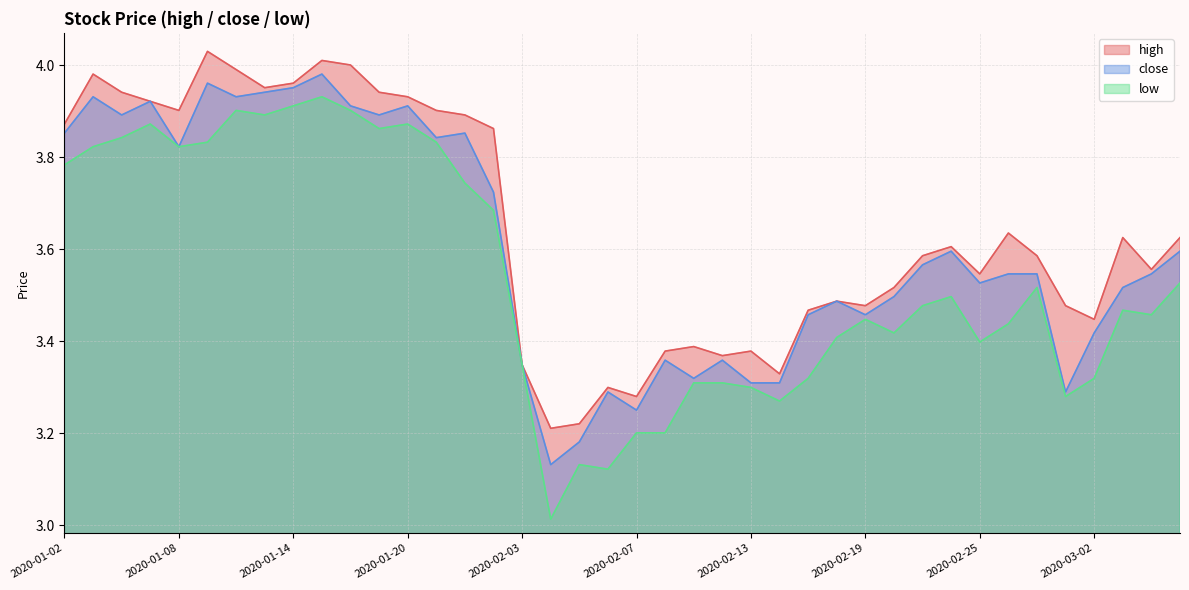

Rank the series by their maximum value, from lowest to highest.

low, close, high